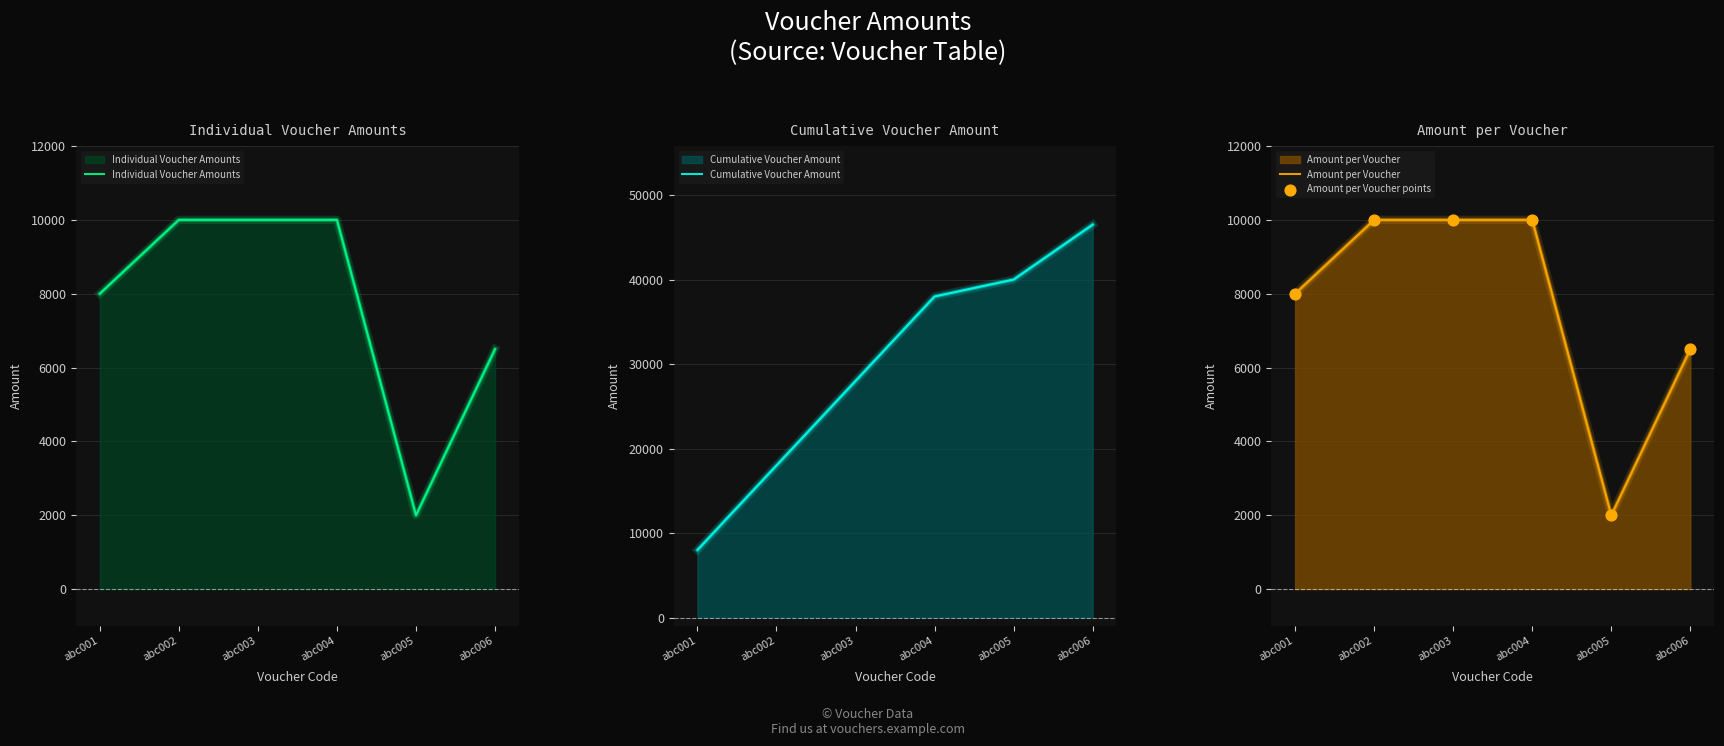

What are all the series names shown in the legend?

Individual Voucher Amounts, Cumulative Voucher Amount, Amount per Voucher, Amount per Voucher points